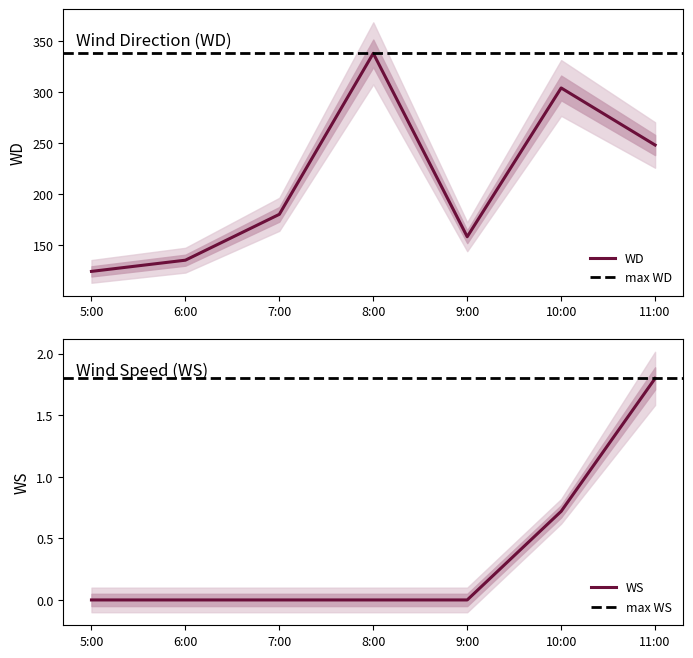

True or false: WD and WS intersect in this chart.

False